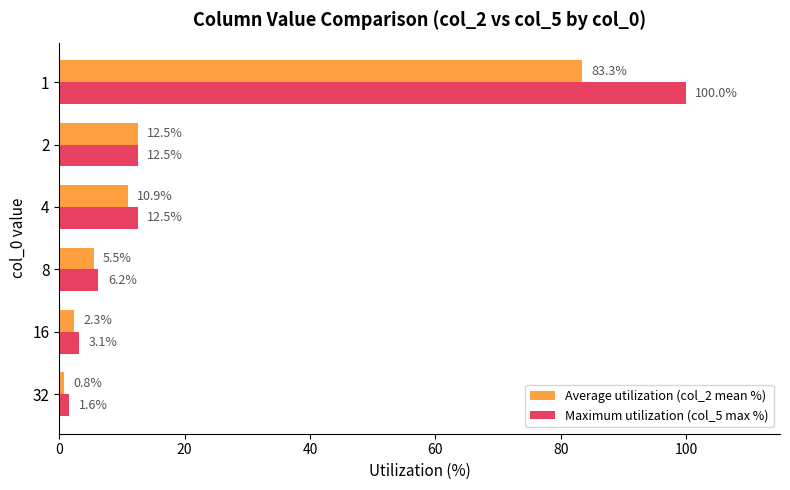

What is the difference between the maximum and second lowest values in the Maximum utilization (col_5 max %) series?

96.9